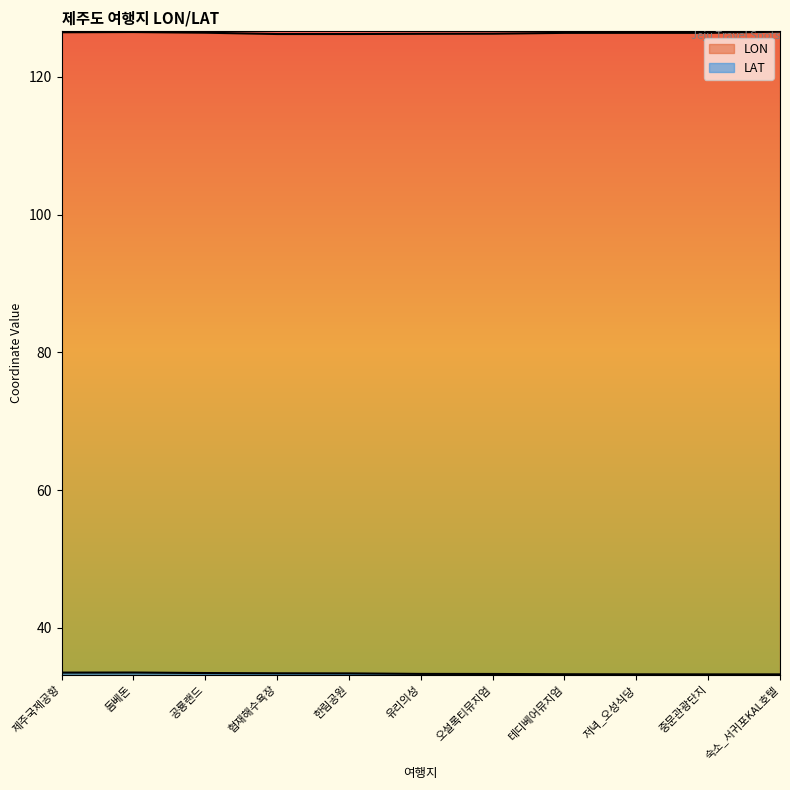

Which category has the highest value in the LON series?

숙소_서귀포KAL호텔